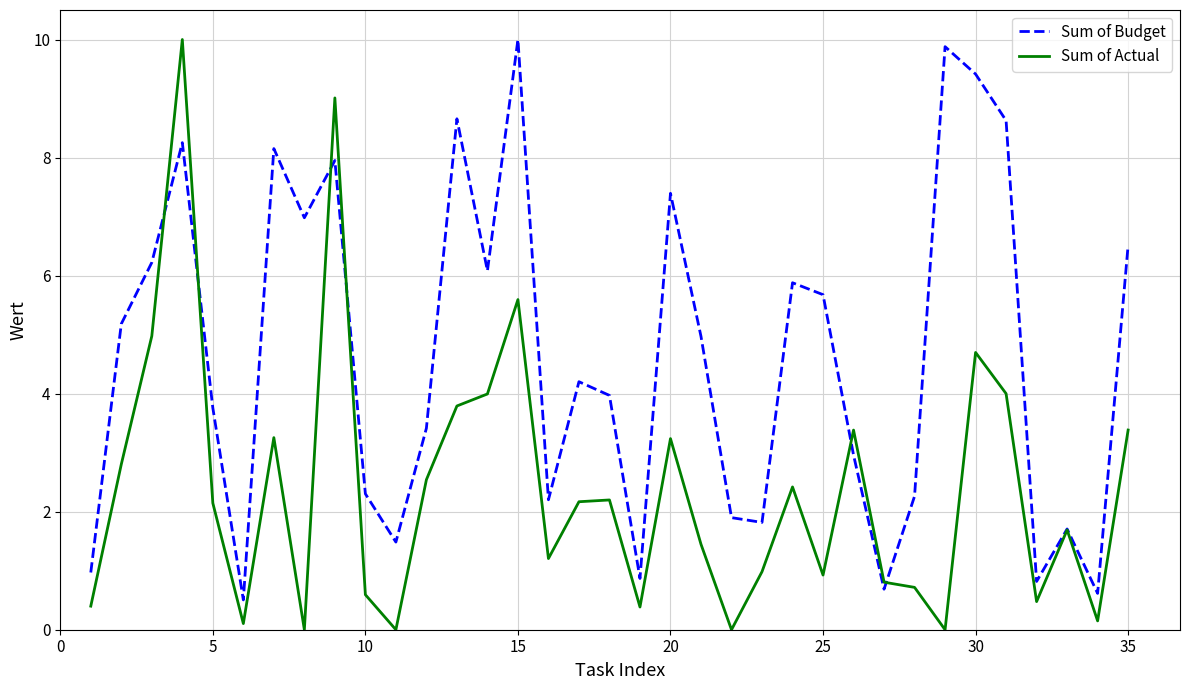

Which series has the largest total across all categories?

Sum of Budget